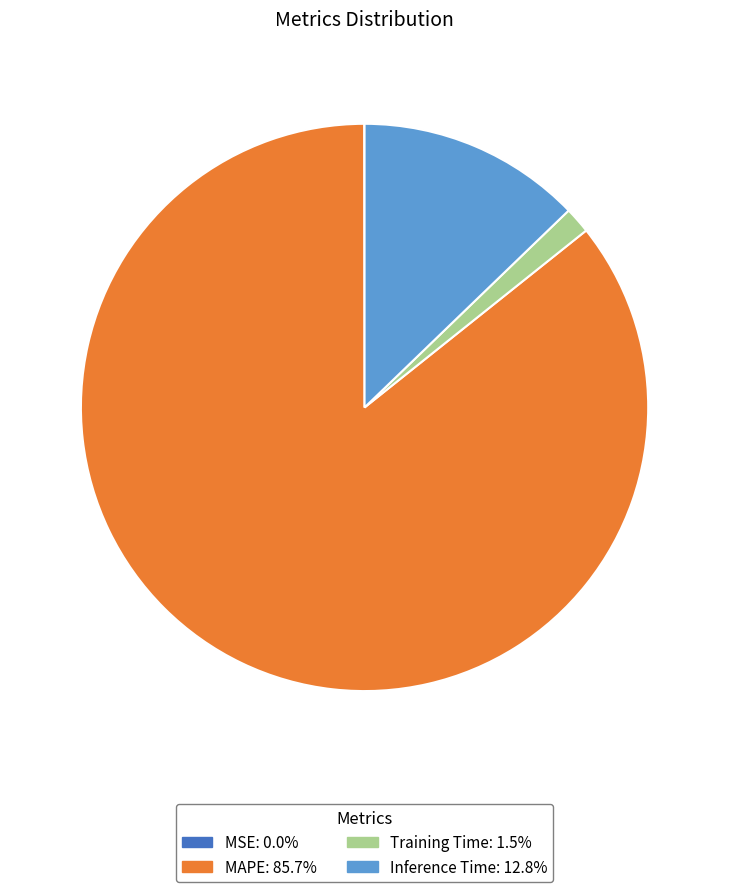

Combined, do MAPE and Training Time account for over 50%?

Yes